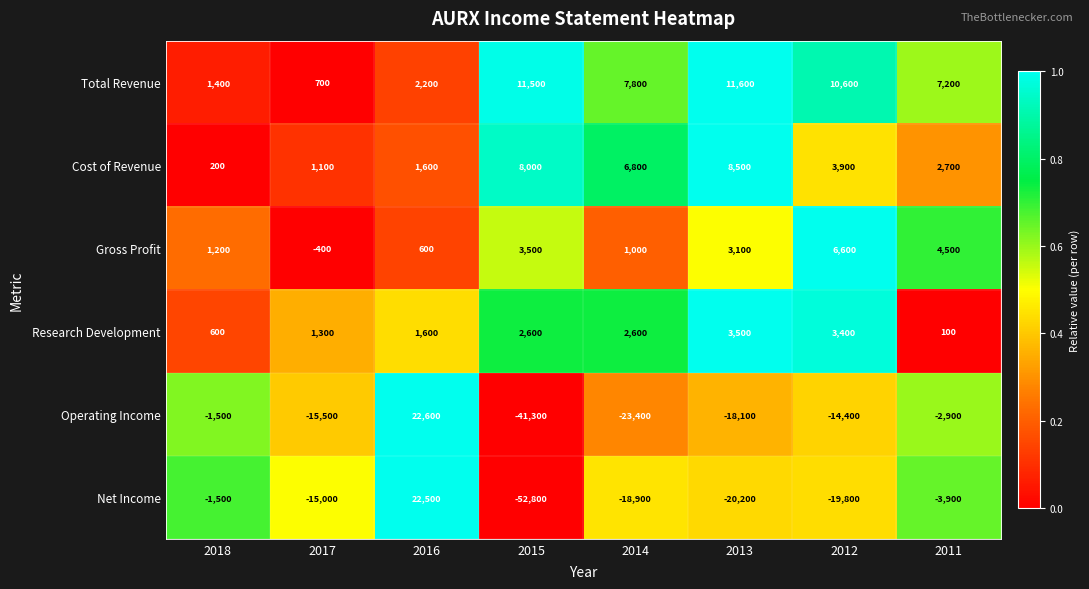

What is the sum of the Net Income values at 2018 and 2013?

-21700